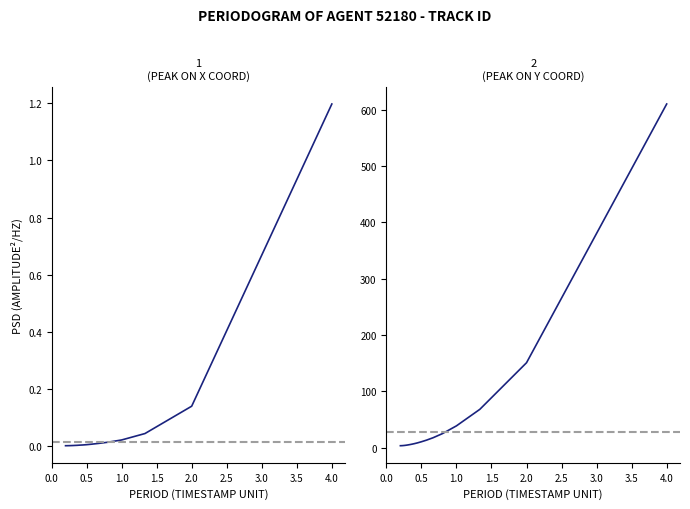

How many lines are shown in the chart?

2